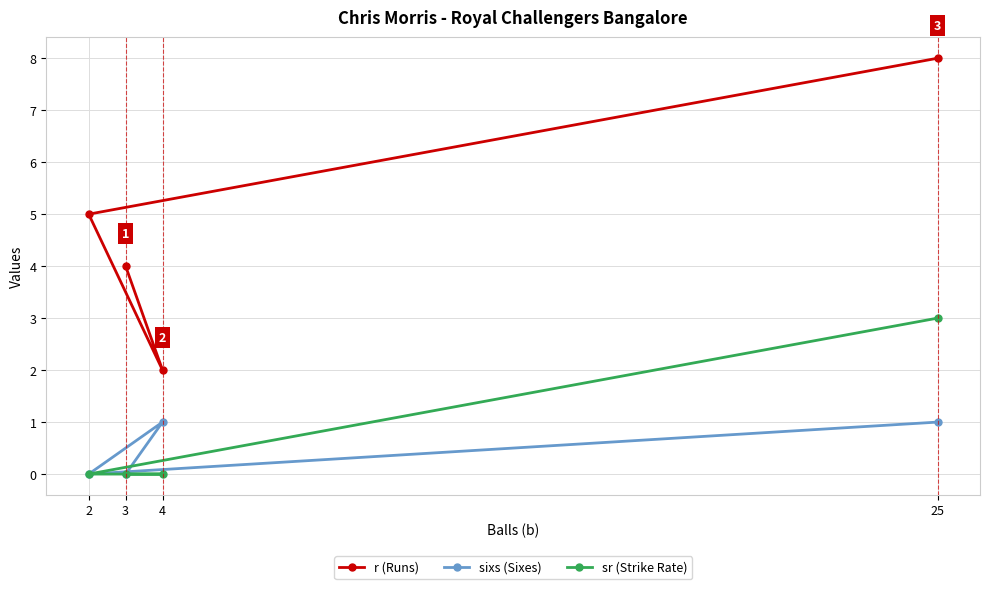

What is the highest value of the sr (Strike Rate) series?

3